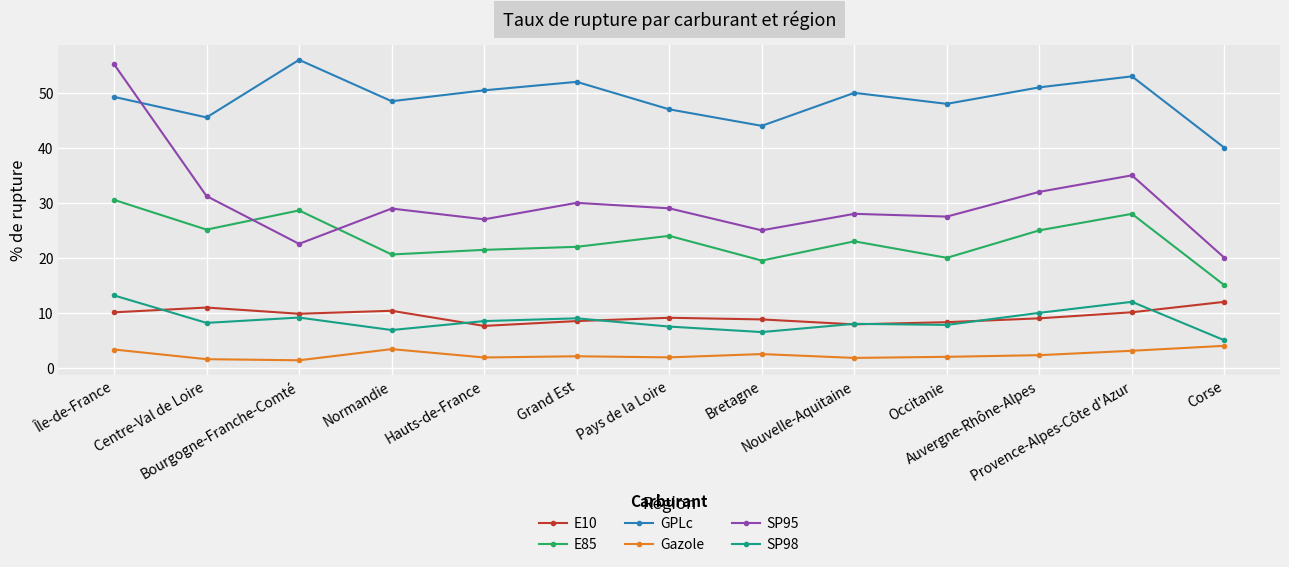

True or false: E85 has more than 2 interior local peaks.

True